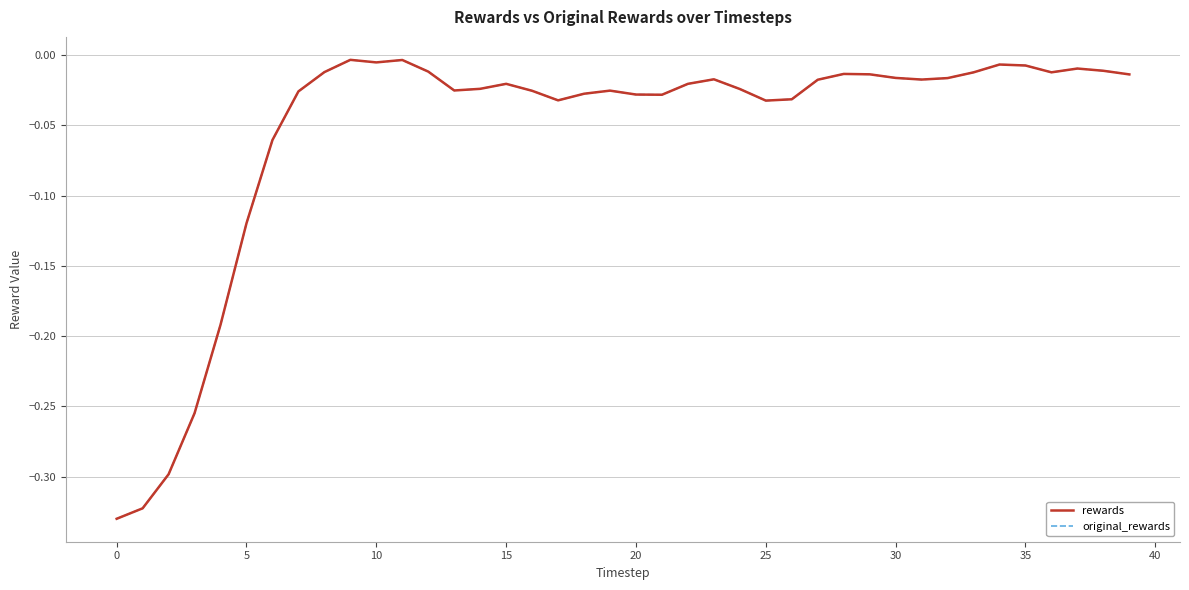

How many lines are shown in the chart?

2